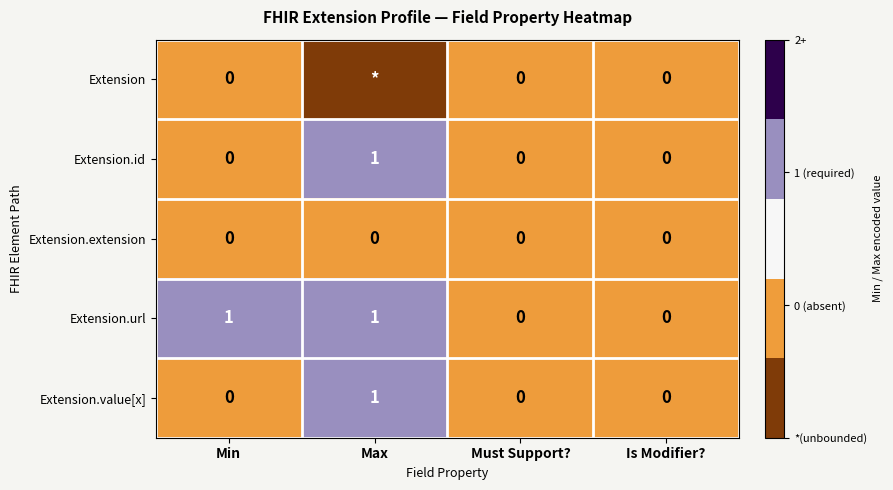

Between Is Modifier? and Max, which is larger?

Is Modifier?